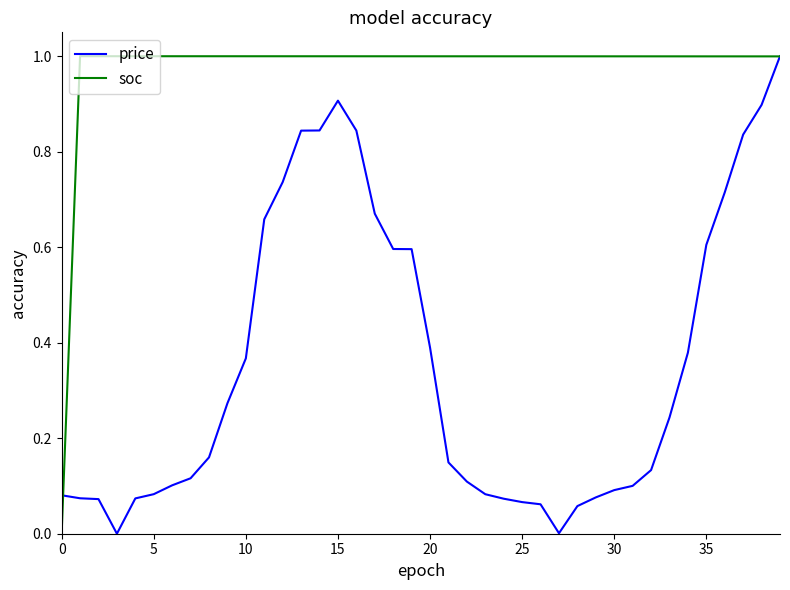

List the series in order of their overall mean, lowest first.

price, soc